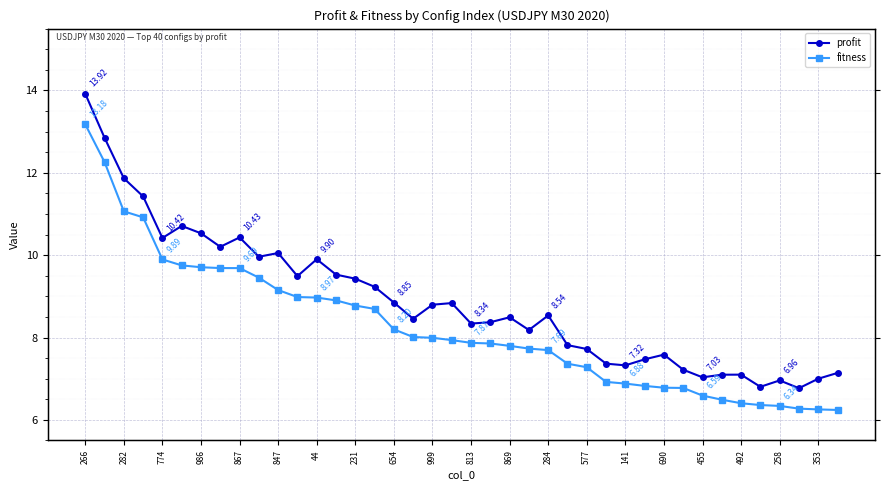

How many distinct data groups are displayed?

2